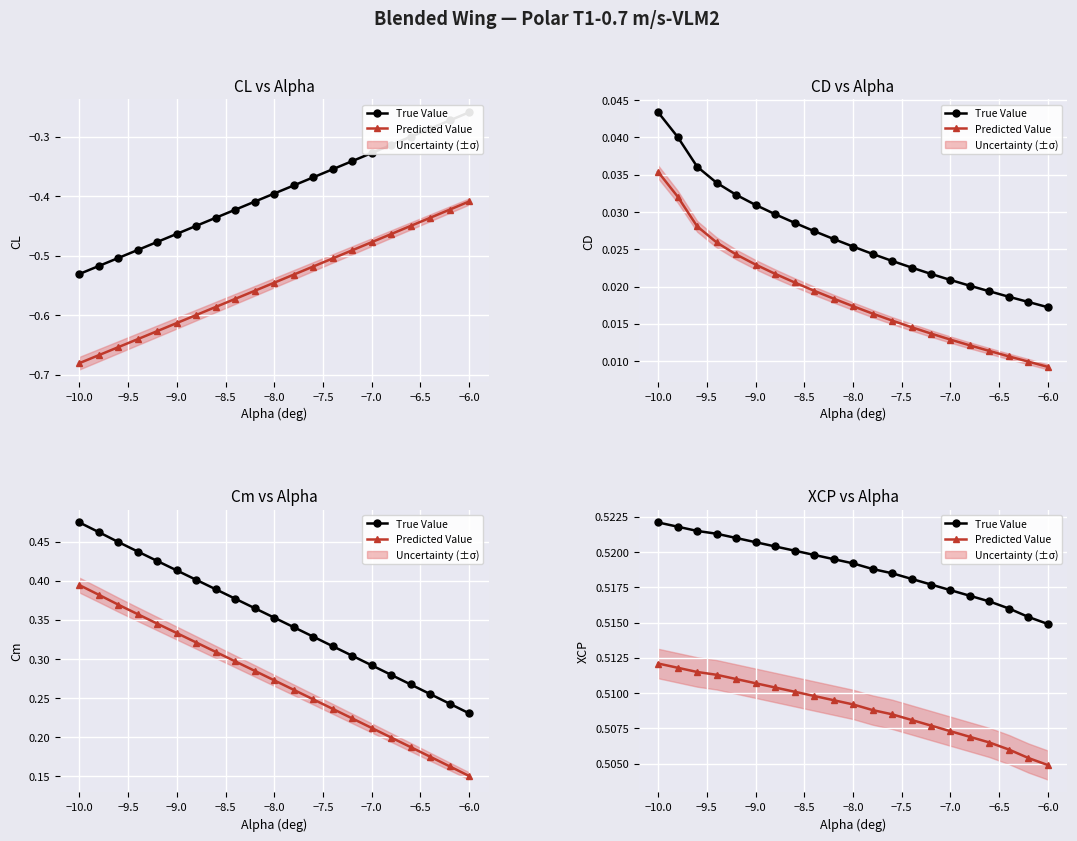

What is the total value across all series at −9.0?

1.0